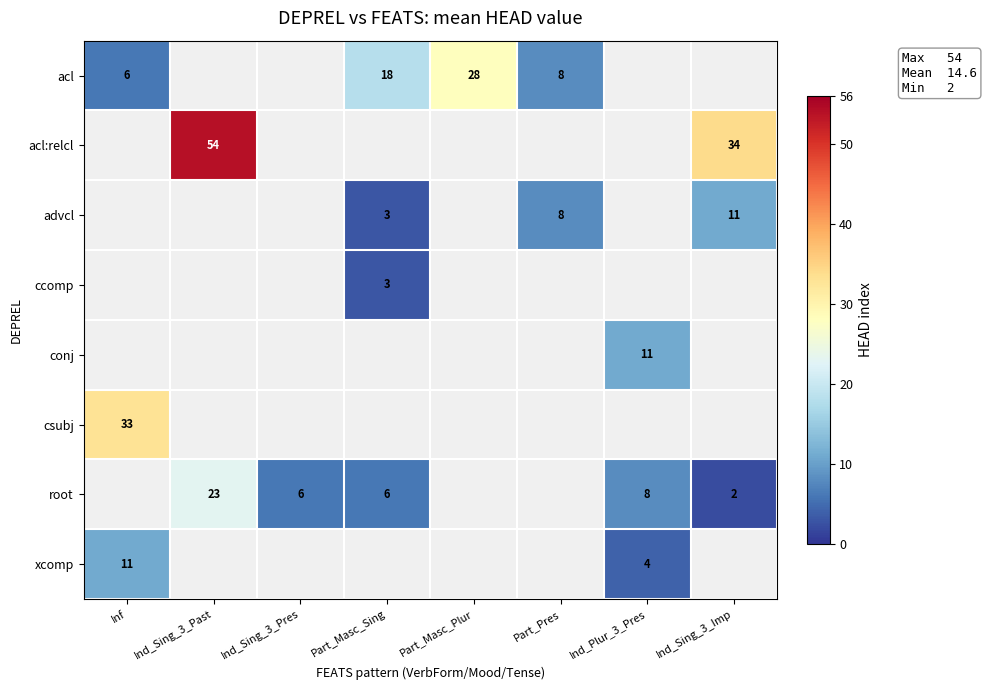

Between Ind_Sing_3_Pres and Ind_Sing_3_Past, which is larger?

Ind_Sing_3_Past